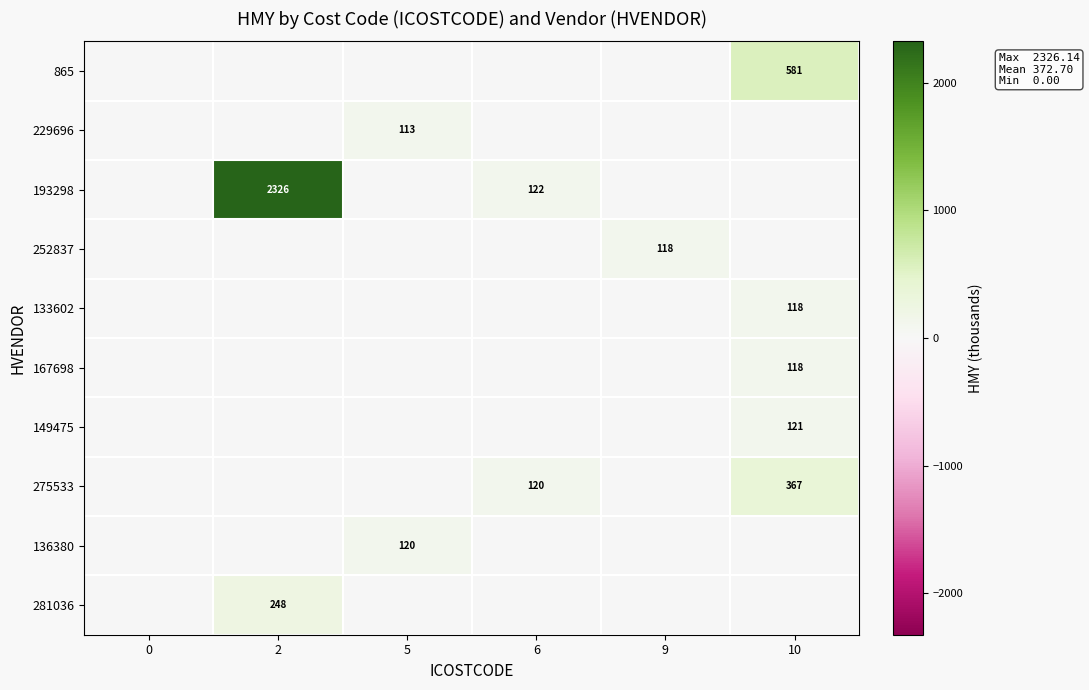

True or false: 149475 has a value of 121 at 10.

True